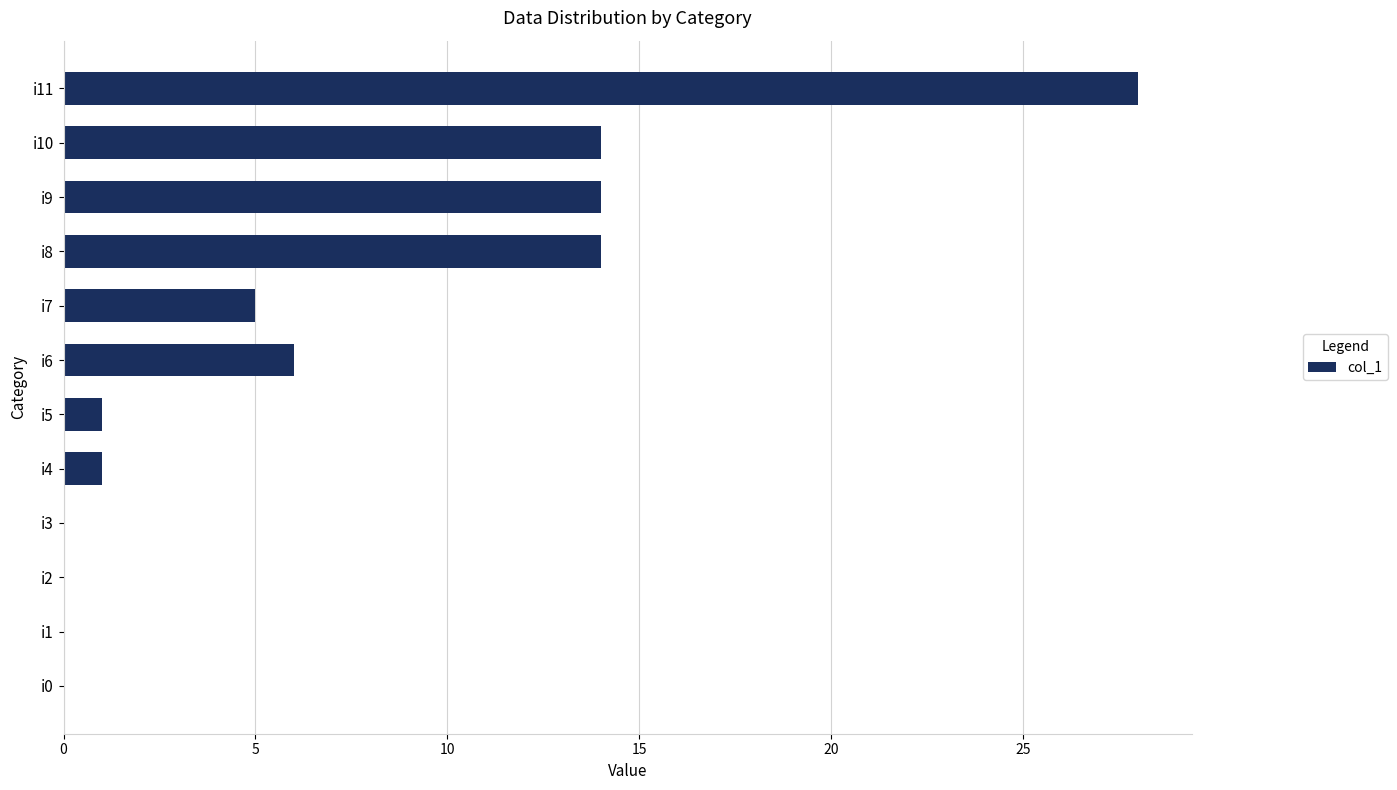

Reading bottom to top, list all the values displayed in this chart.

i0=0	i1=0	i2=0	i3=0	i4=1	i5=1	i6=6	i7=5	i8=14	i9=14	i10=14	i11=28